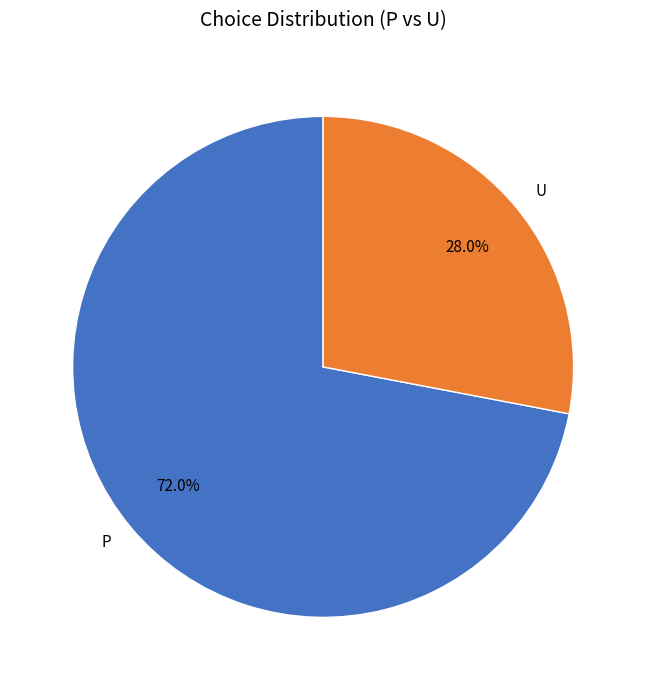

Does any single category account for the majority?

Yes